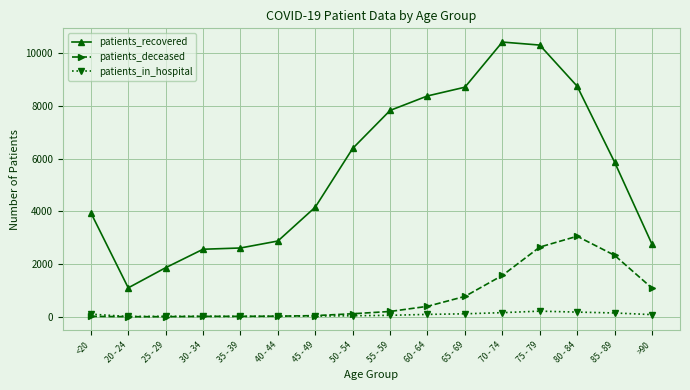

What is the sum of the patients_recovered values at 25 - 29 and 40 - 44?

4736